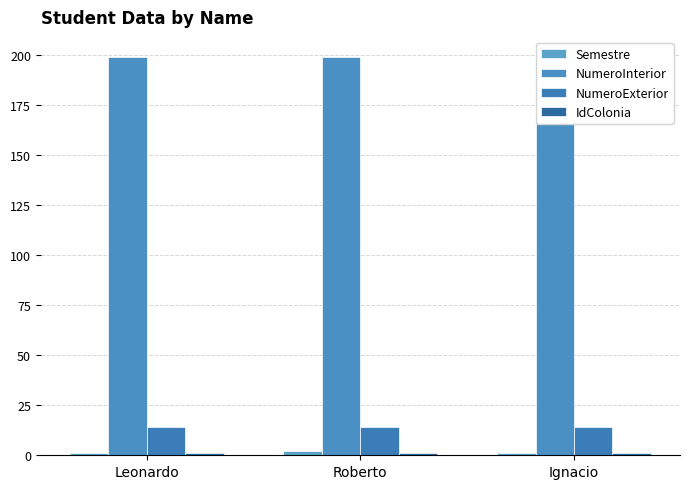

Reading left to right, list all the values displayed in this chart.

Semestre: 1	2	1
NumeroInterior: 199	199	199
NumeroExterior: 14	14	14
IdColonia: 1	1	1